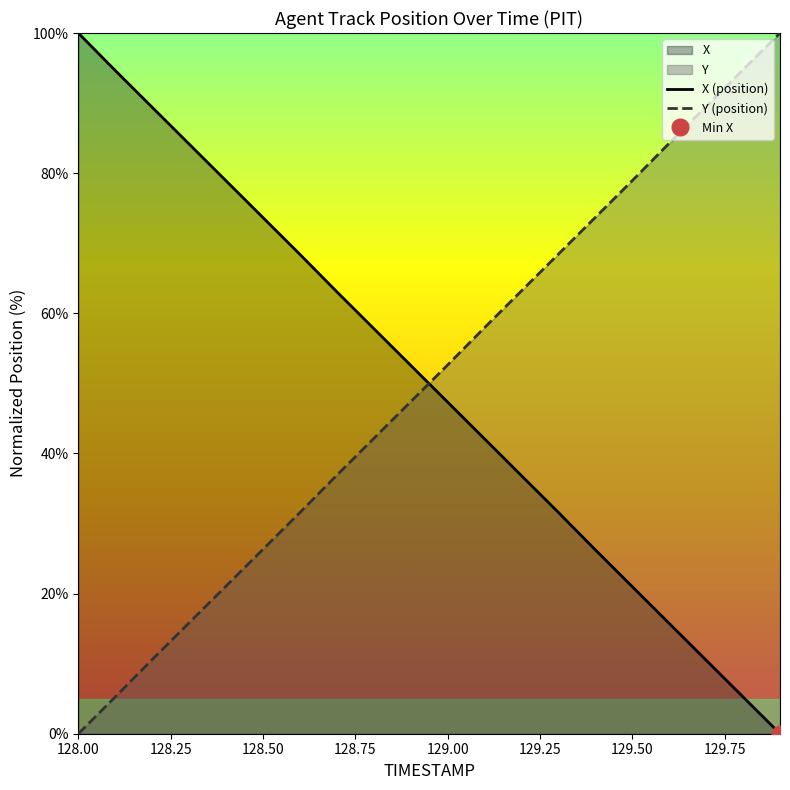

At which label does X (position) reach its peak?

128.00